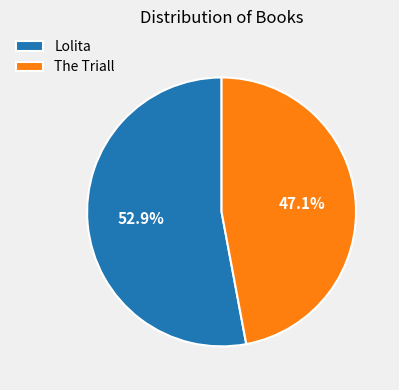

To the nearest percent, what percentage of the pie is The Triall?

47%